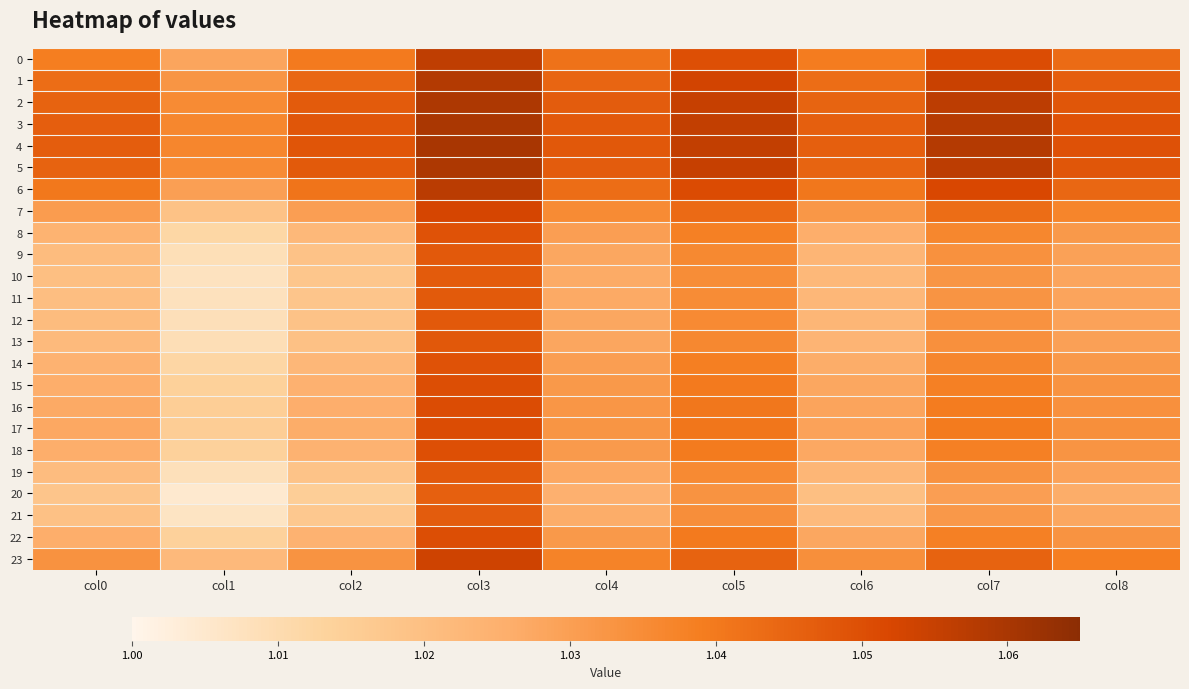

What is the smallest value displayed?

1.0